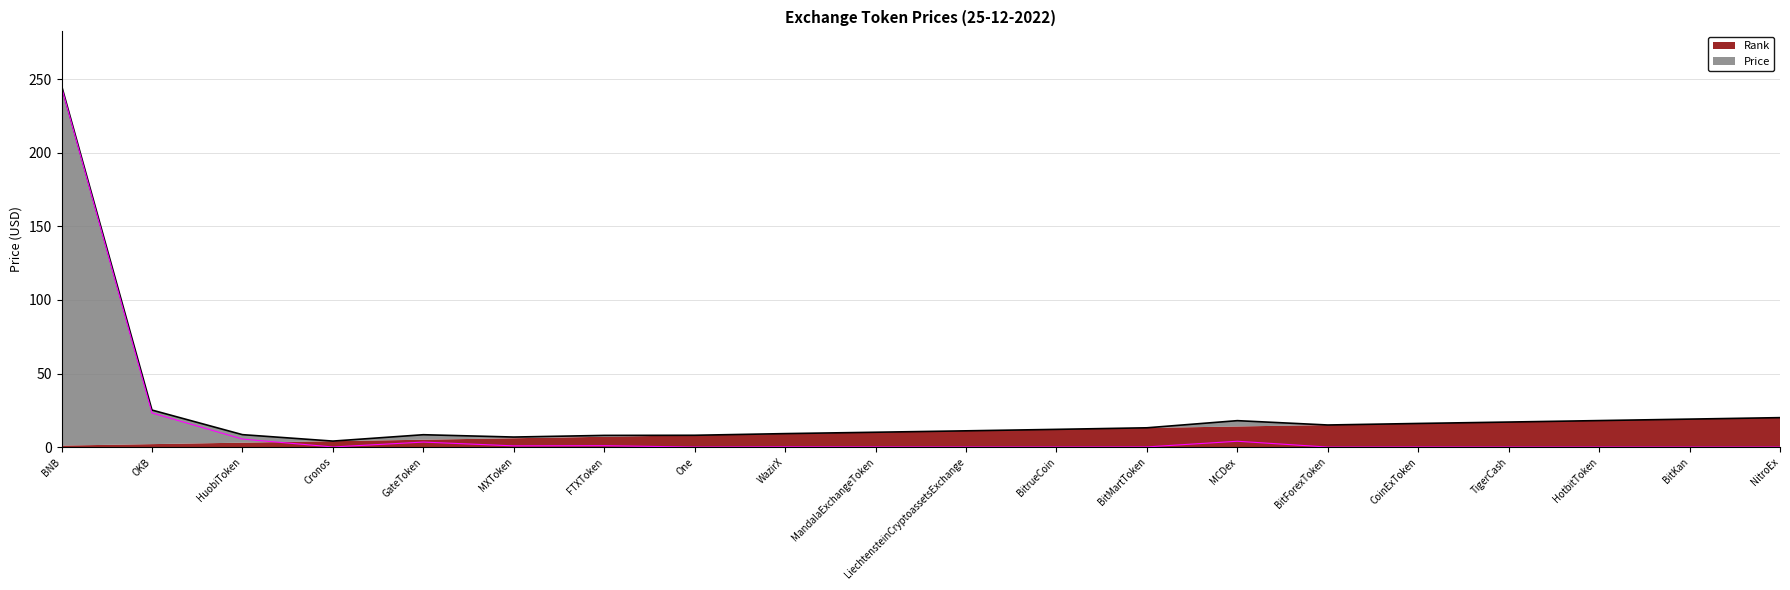

The chart shows a value of 0.9 at FTXToken. True or false?

True